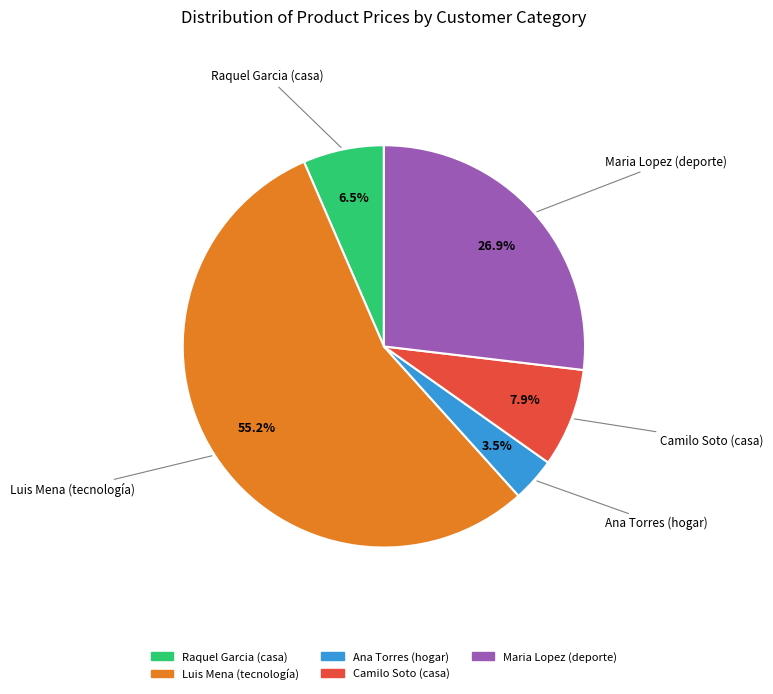

What is the ratio of the value at Ana Torres (hogar) to the value at Raquel Garcia (casa)?

0.5